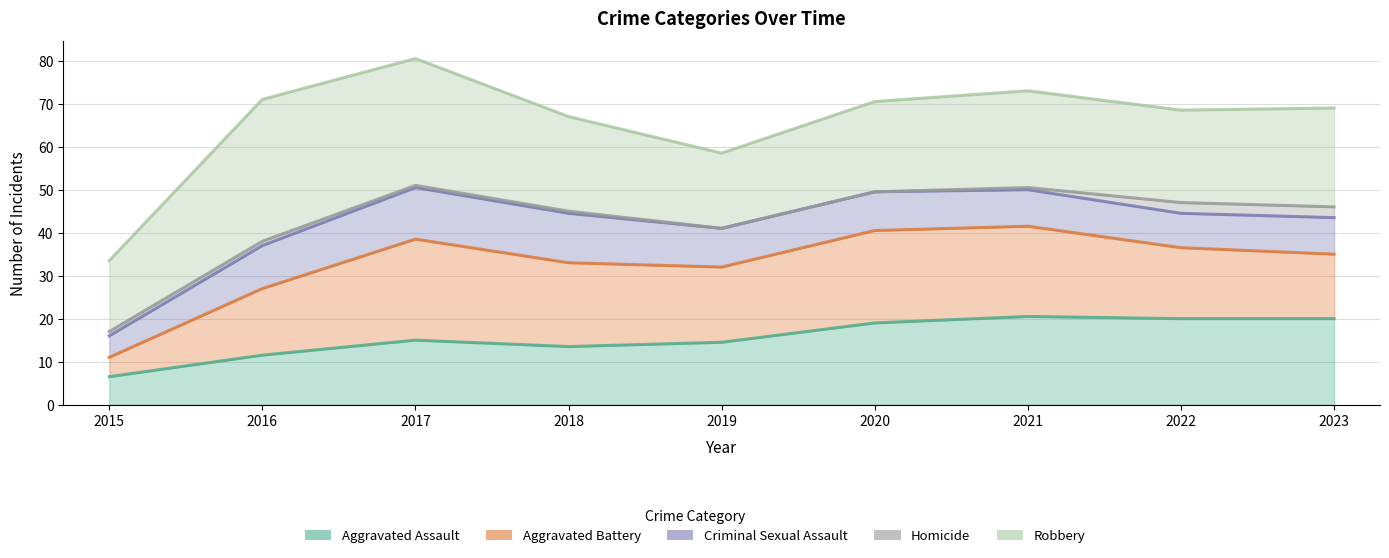

True or false: Criminal Sexual Assault has a value of 69.2 at 2021.

False